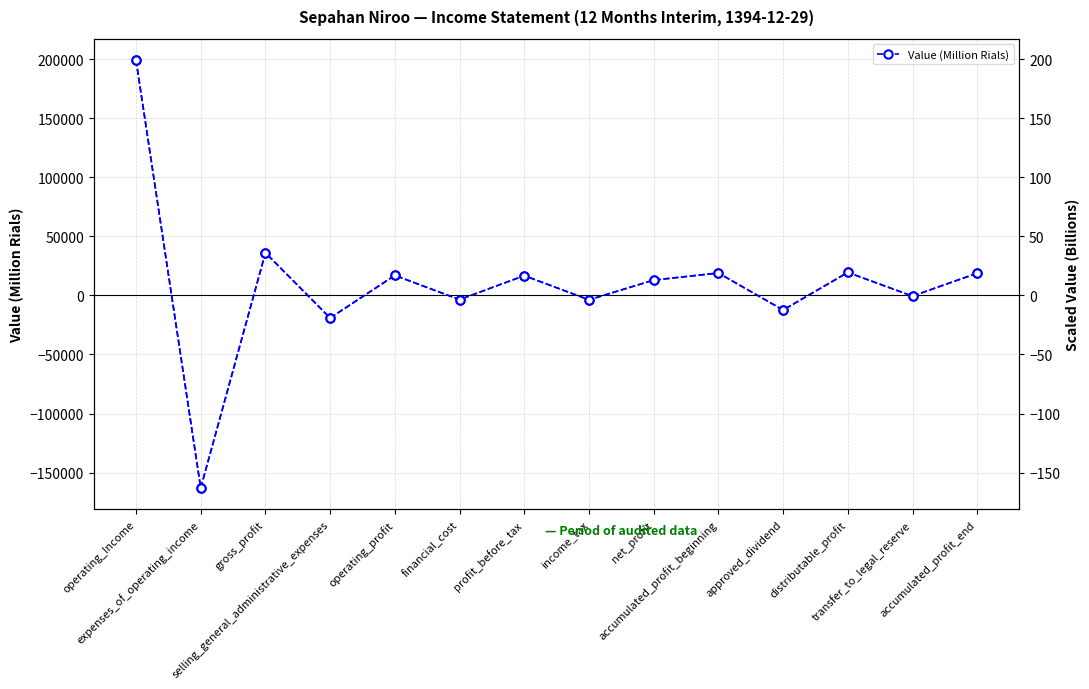

How many lines are shown in the chart?

2